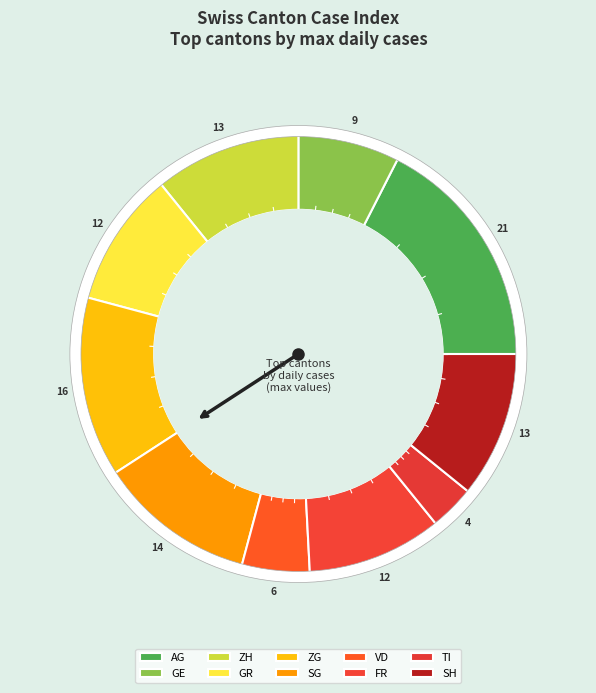

Is there any slice that represents more than half of the pie?

No